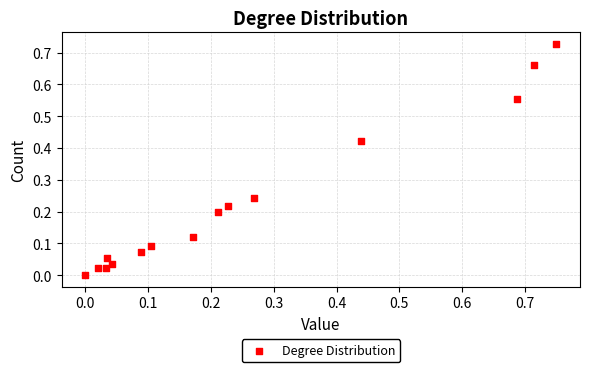

What is the range of X values (max minus min)?

0.8